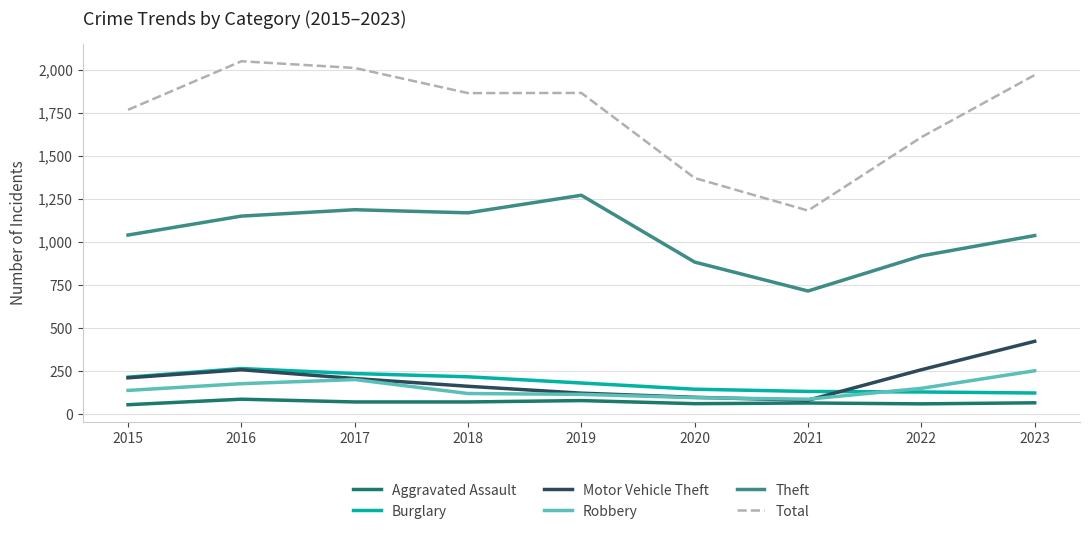

The value of Robbery at 2023 is 253. True or false?

True